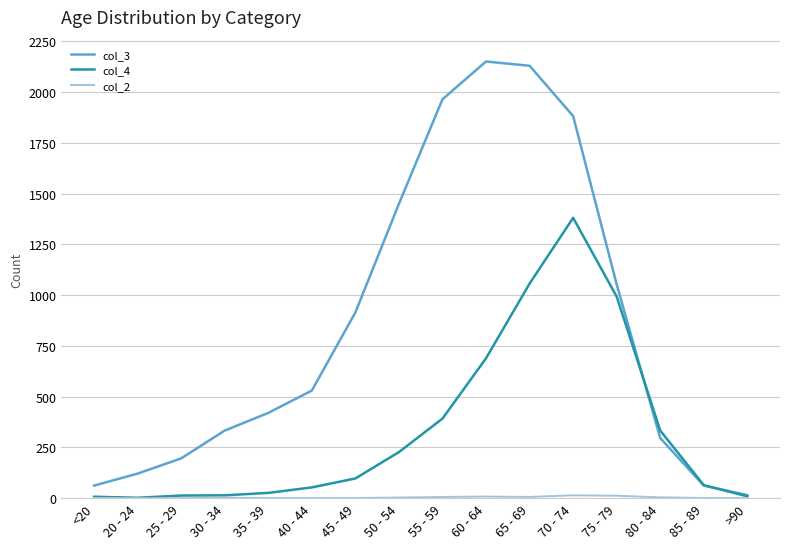

The col_3 series shows 411 at 80 - 84. True or false?

False